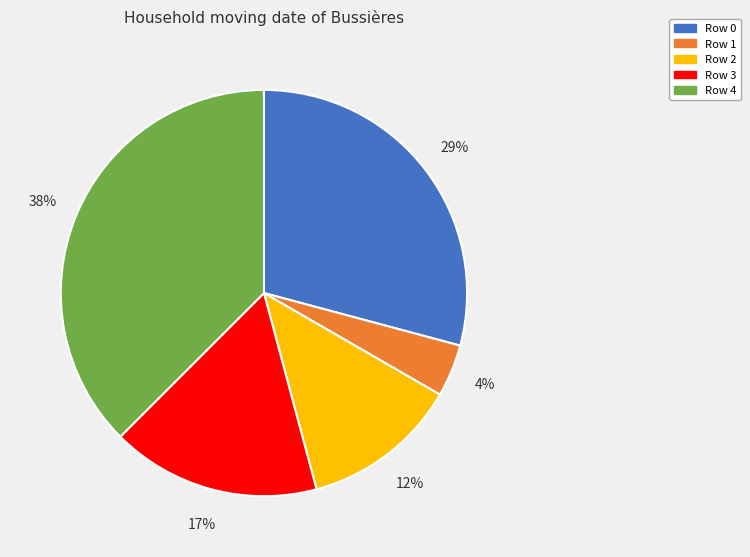

To the nearest percent, what percentage of the pie is Row 1?

4%